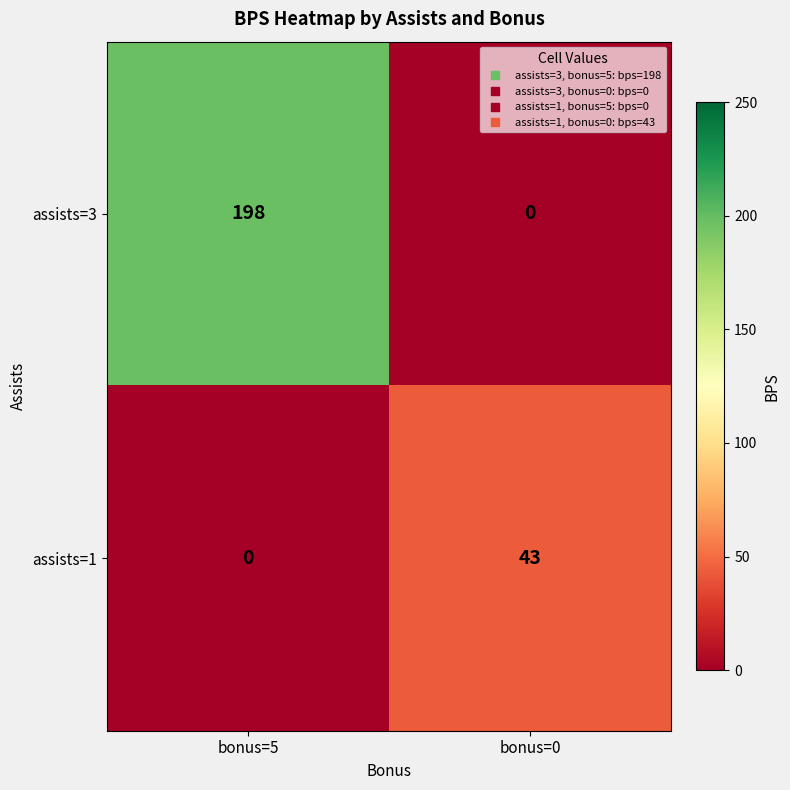

What is the sum of the assists=3 values at bonus=5 and bonus=0?

198